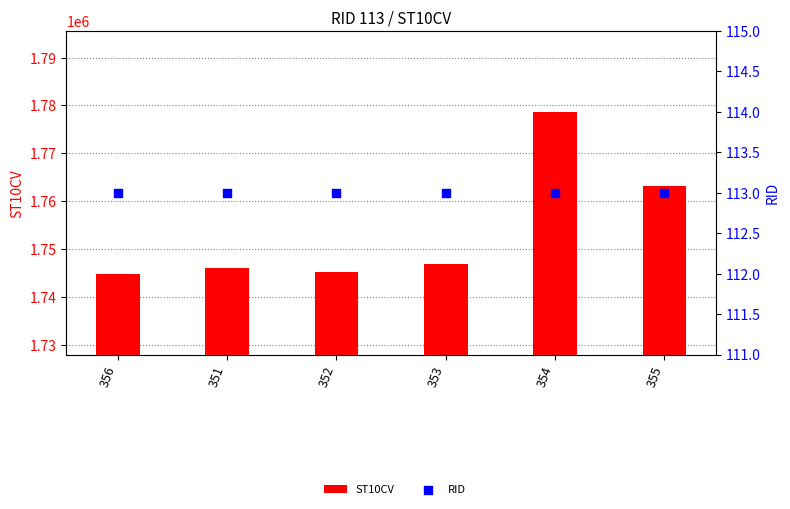

Which series has the widest spread of Y values?

ST10CV